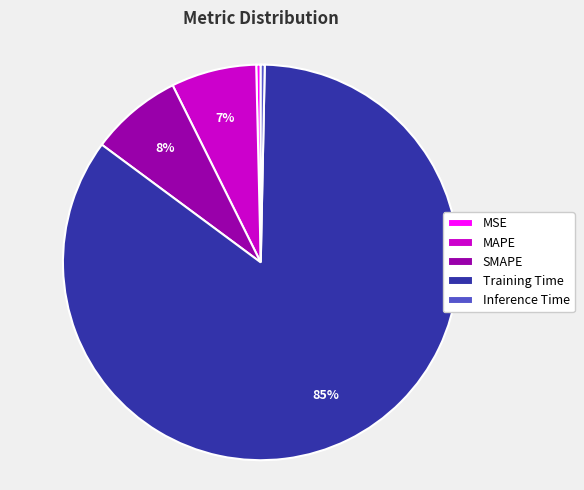

Is there a majority slice in this chart?

Yes